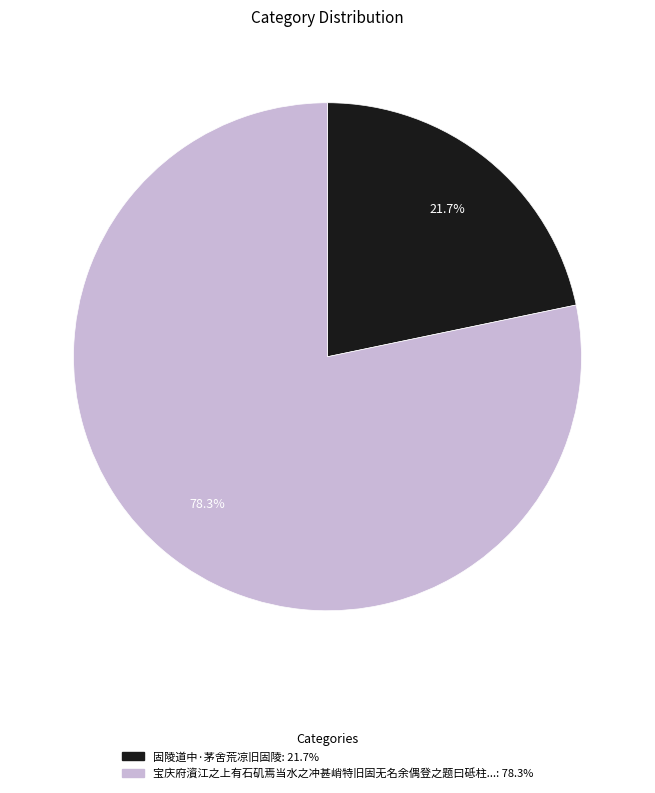

Is there any slice that represents more than half of the pie?

Yes